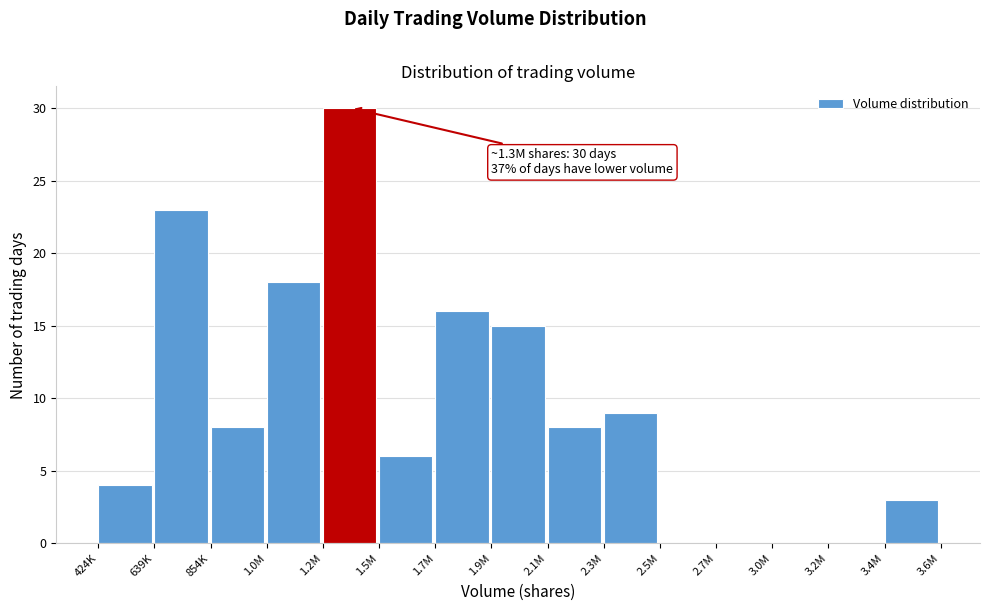

Reading left to right, what are all the values shown in this chart?

424K=4	639K=23	854K=8	1.0M=18	1.2M=30	1.5M=6	1.7M=16	1.9M=15	2.1M=8	2.3M=9	2.5M=0	2.7M=0	3.0M=0	3.2M=0	3.4M=3